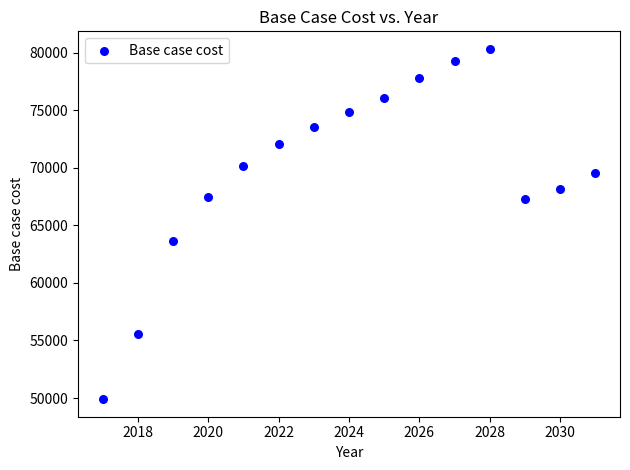

What is the range of X values (max minus min)?

14.0